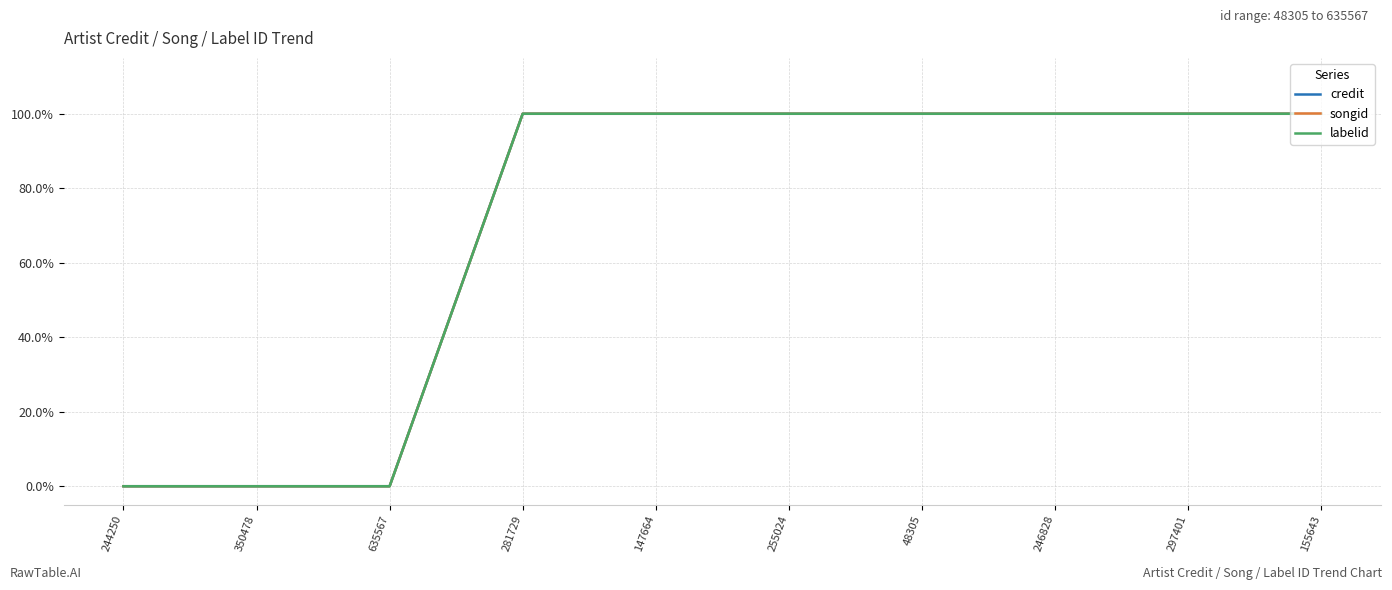

How many positive values does the songid series have?

7